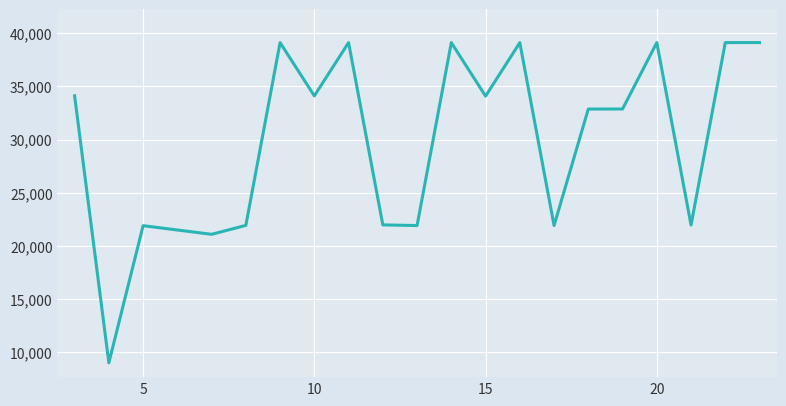

How many lines are shown in the chart?

1